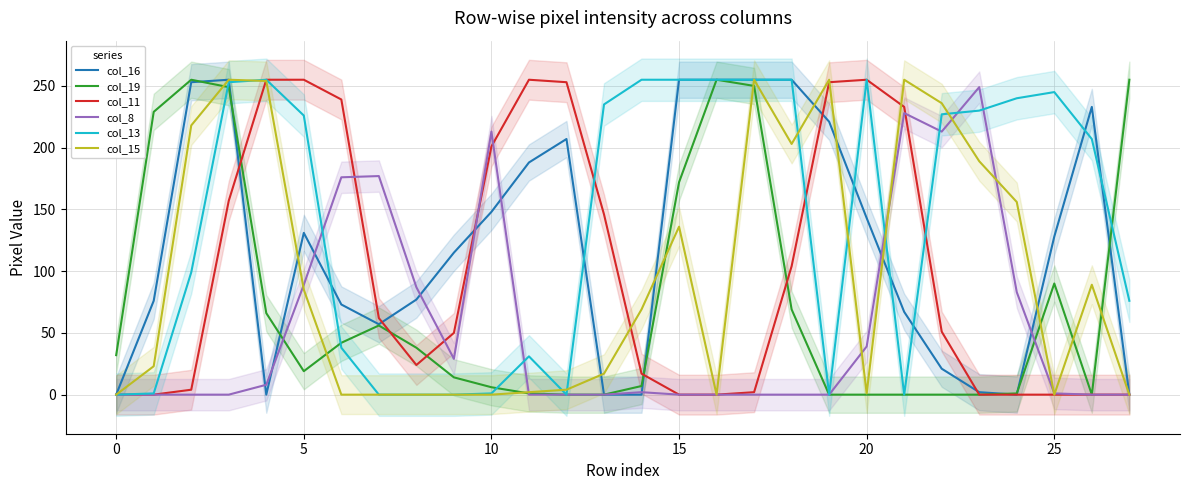

What is the difference between the col_15 values at 27 and 18?

203